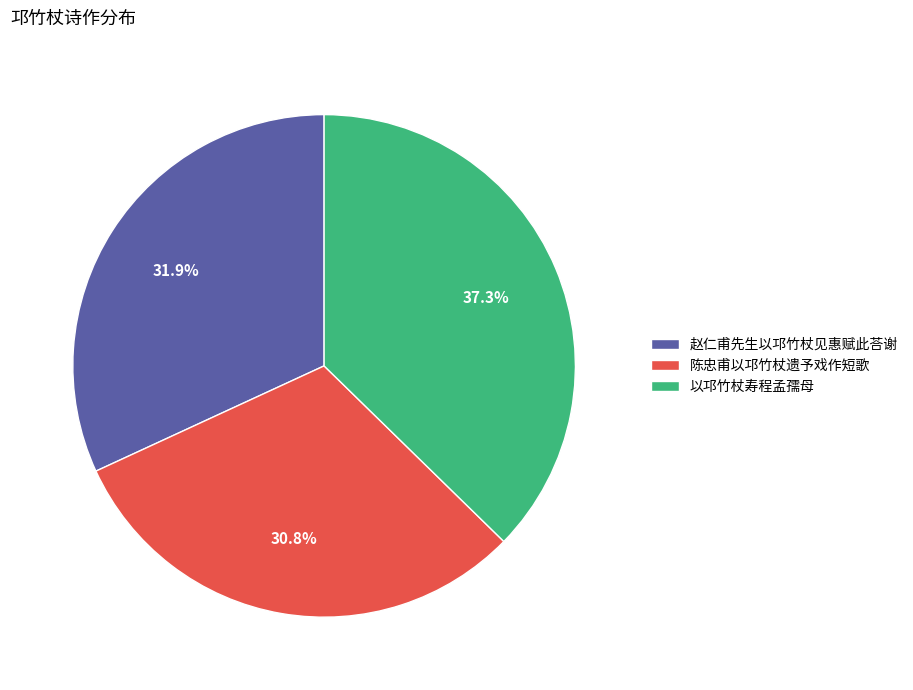

To the nearest percent, what is the difference between the 以邛竹杖寿程孟孺母 and 赵仁甫先生以邛竹杖见惠赋此荅谢 slice percentages?

5%